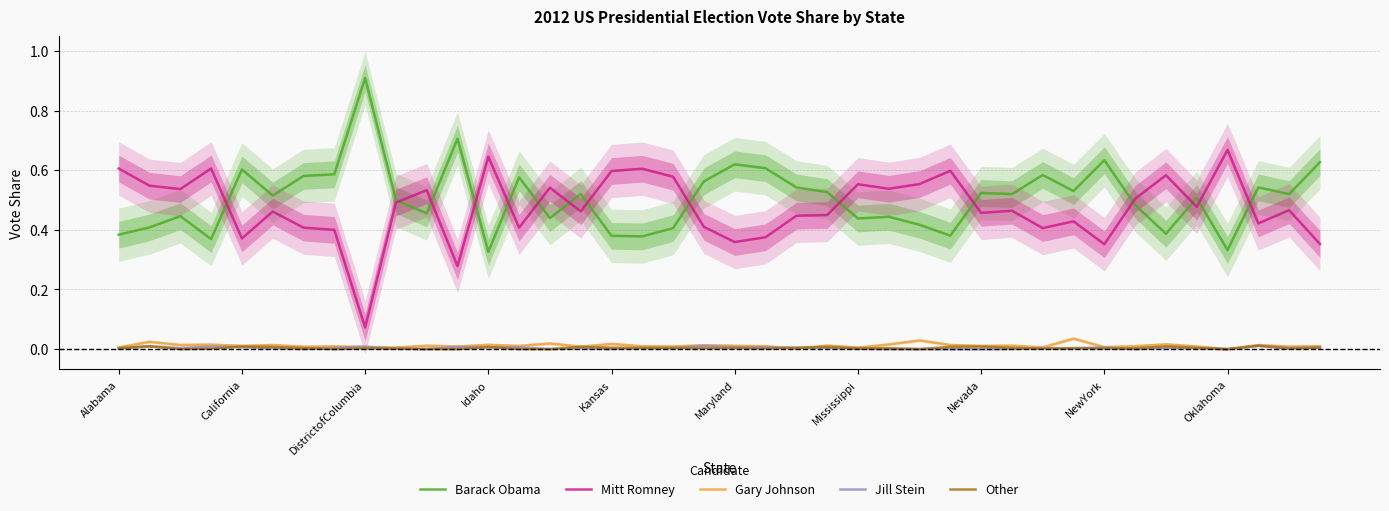

What is the maximum value for Mitt Romney?

0.7